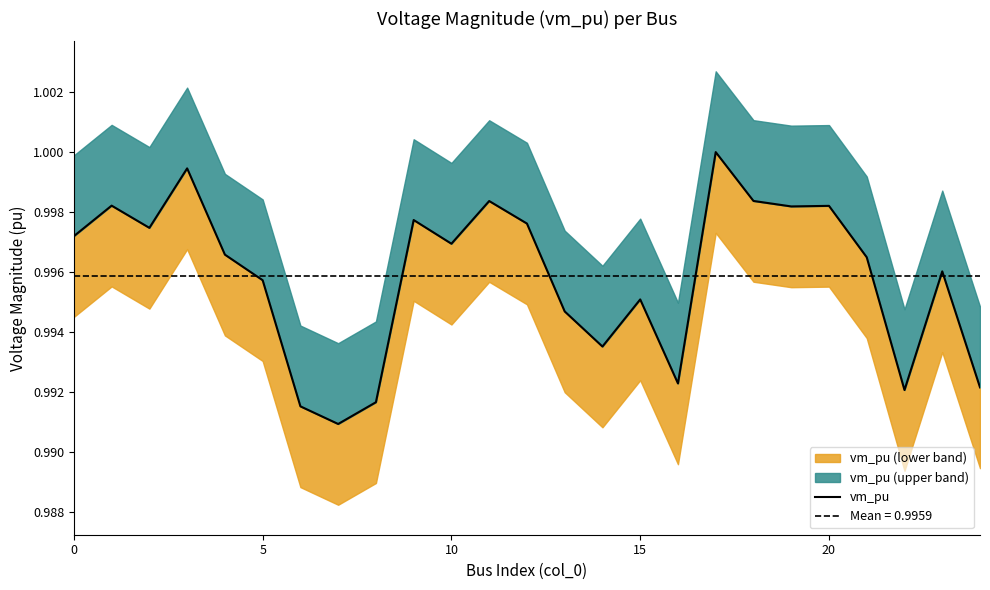

Read the value at 6.

1.0